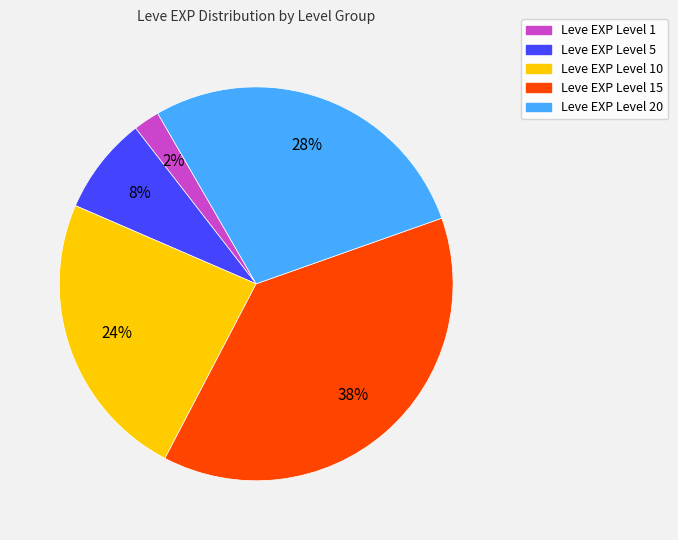

To the nearest percent, what is the difference between the largest and smallest slice percentages?

36%